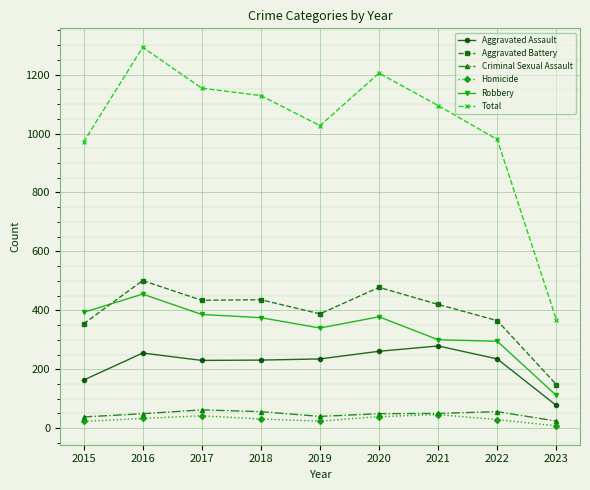

What is the total value across all series at 2015?

1942